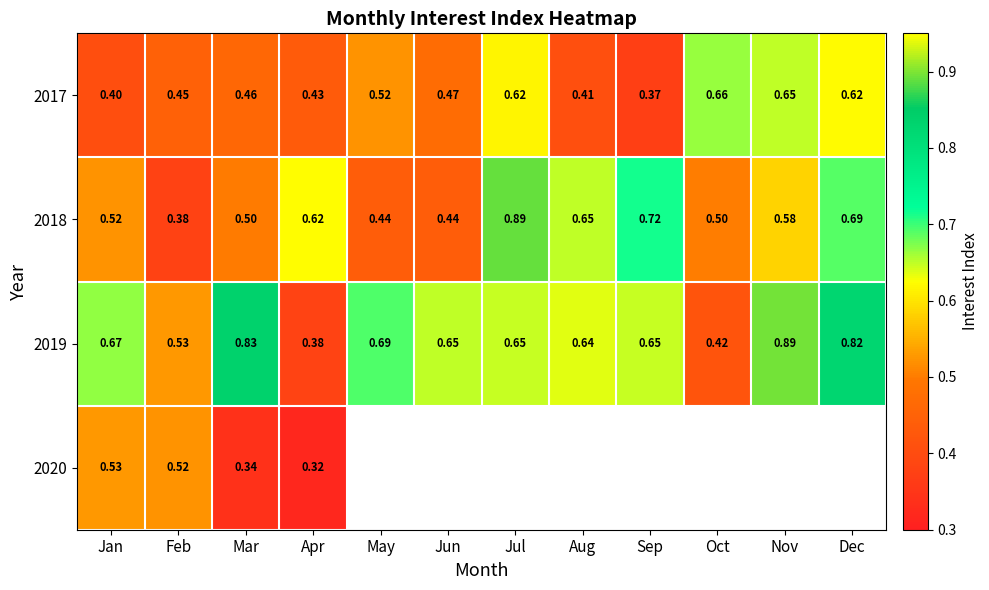

What is the spread (max minus min) of values at Feb?

0.2